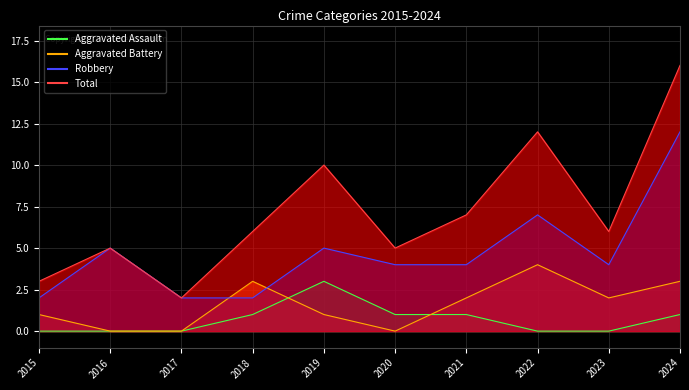

How many data points in Aggravated Battery are less than 2?

5